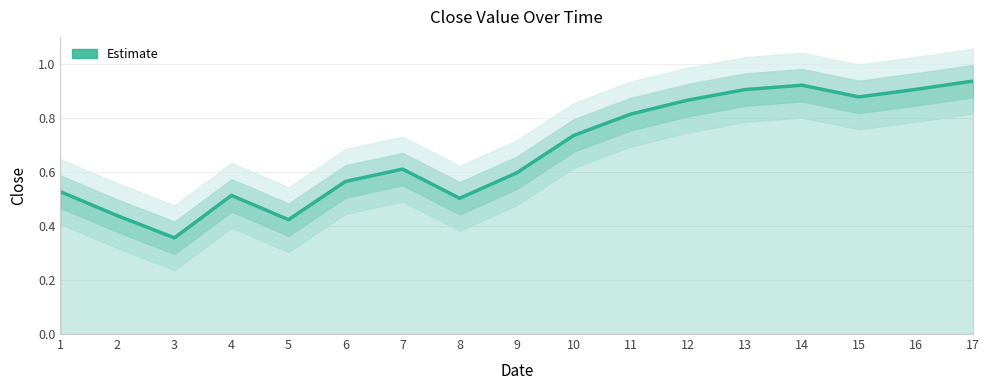

Which category has the highest value across all series?

17